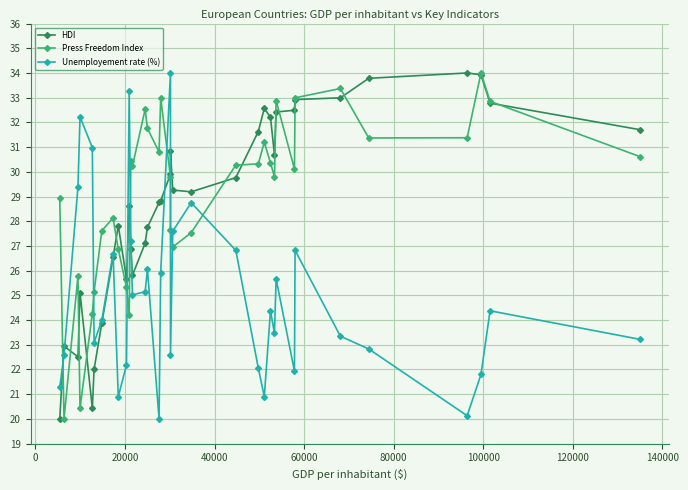

At how many categories does at least one series exceed 26?

32